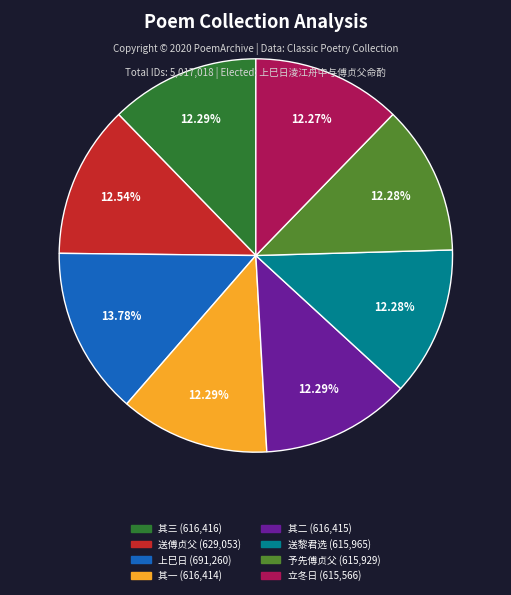

Is there a majority slice in this chart?

No